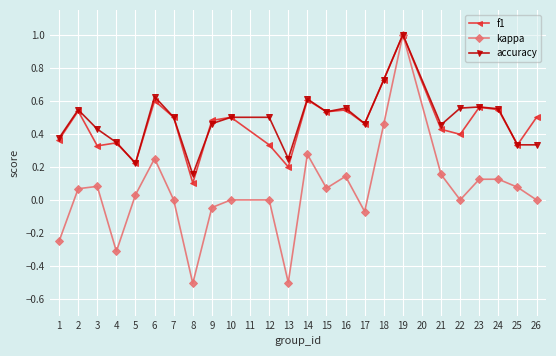

The value of kappa at 13 is -0.5. True or false?

True